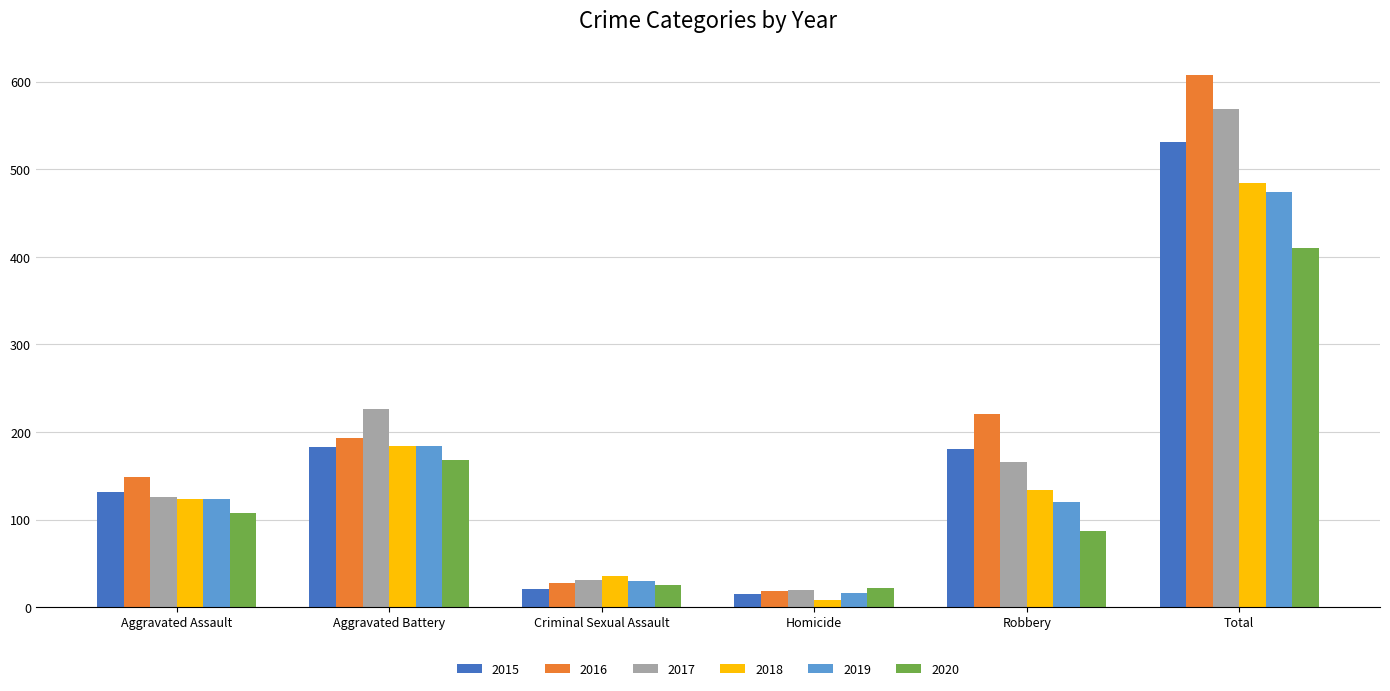

What position from the left is Homicide?

4